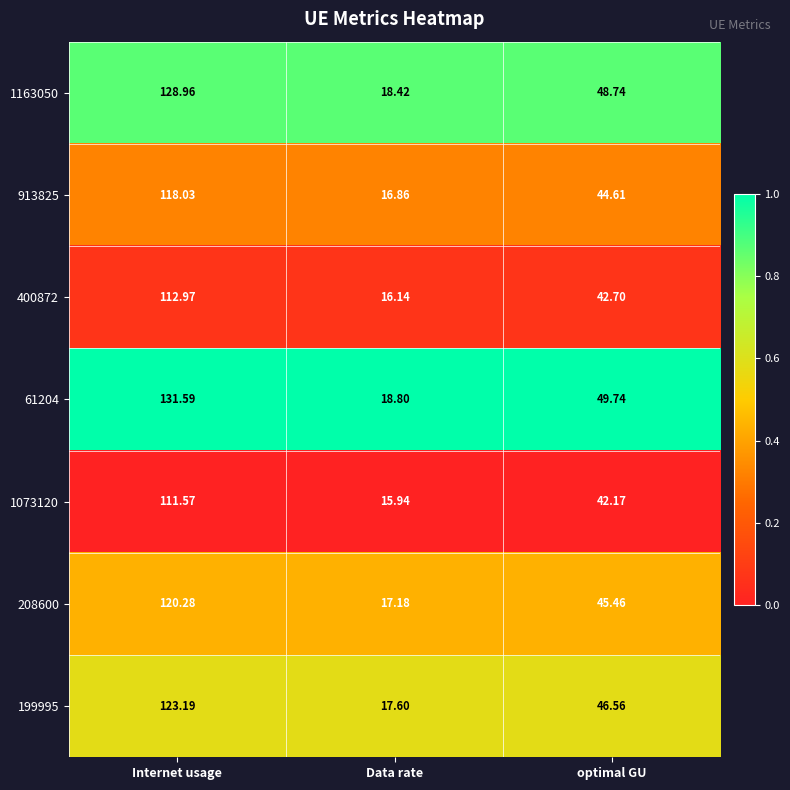

Which label corresponds to the largest value in the chart?

Internet usage